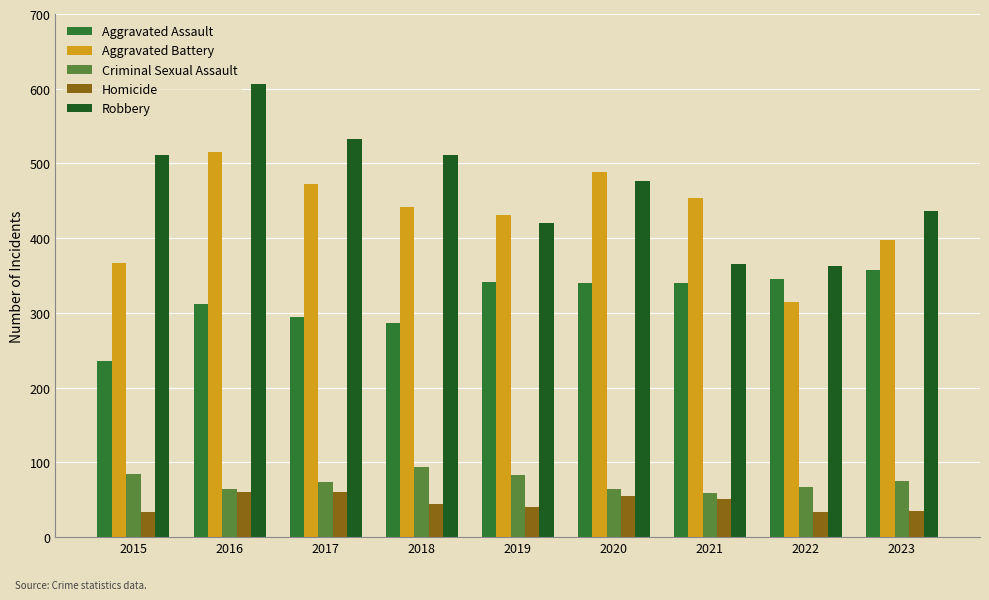

At 2015, list the series in order from largest to smallest.

Robbery, Aggravated Battery, Aggravated Assault, Criminal Sexual Assault, Homicide